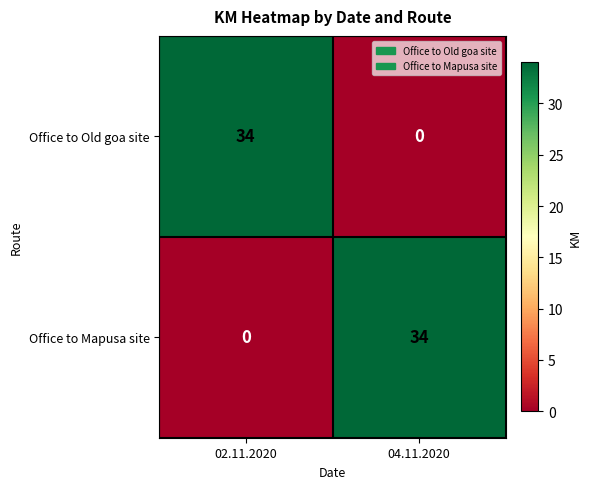

What is the total value across all series at 02.11.2020?

34